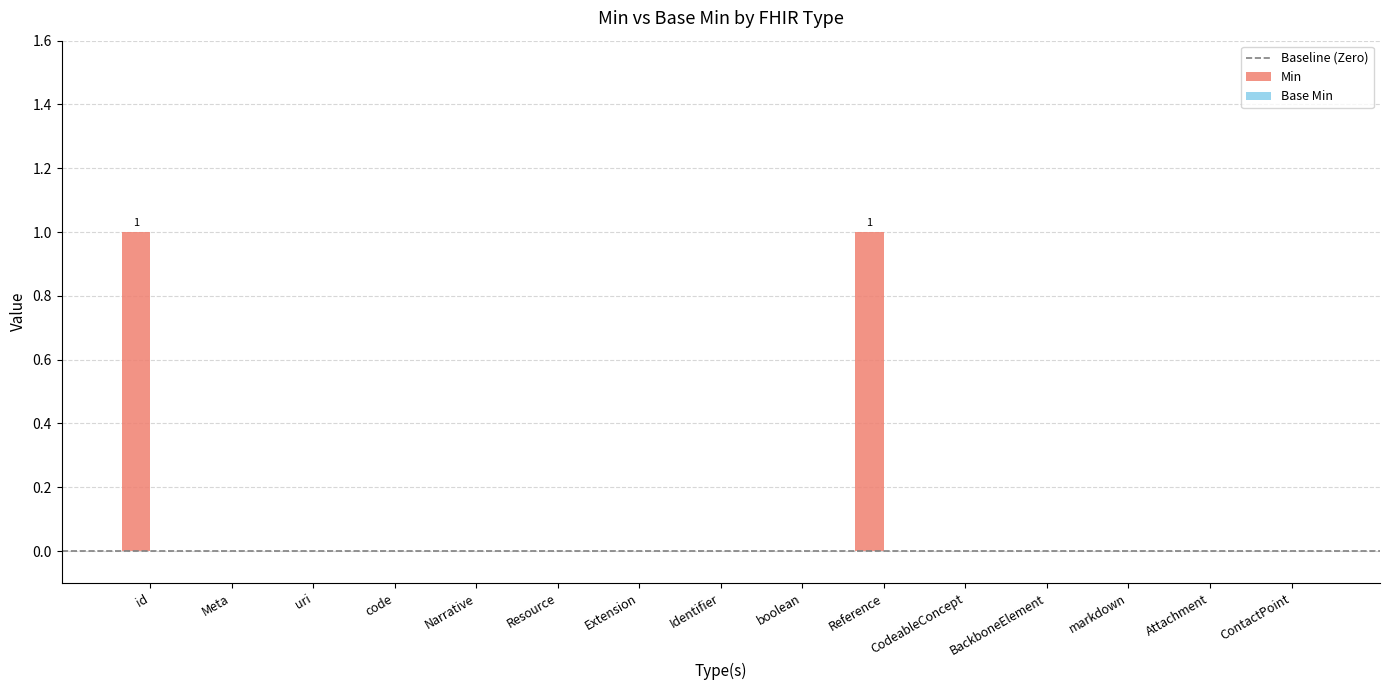

True or false: the data shows -1 at boolean.

False